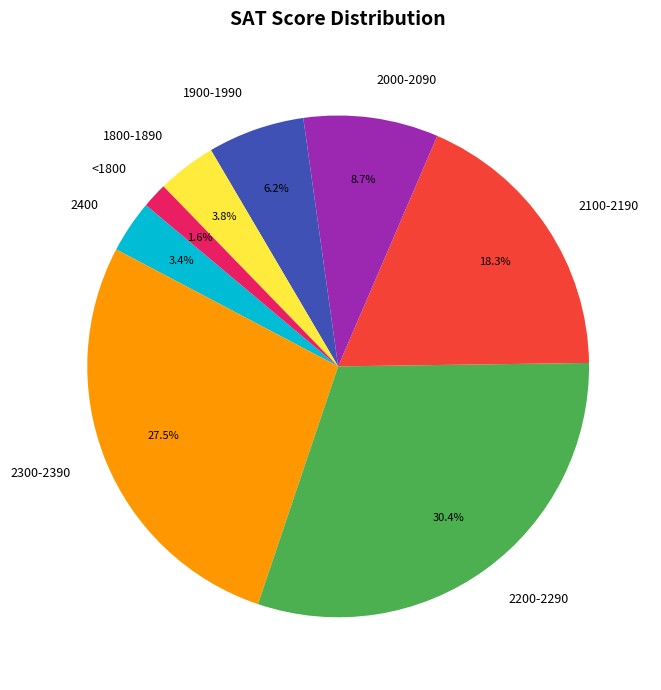

What is the ratio of the value at 1800-1890 to the value at 2400?

1.1